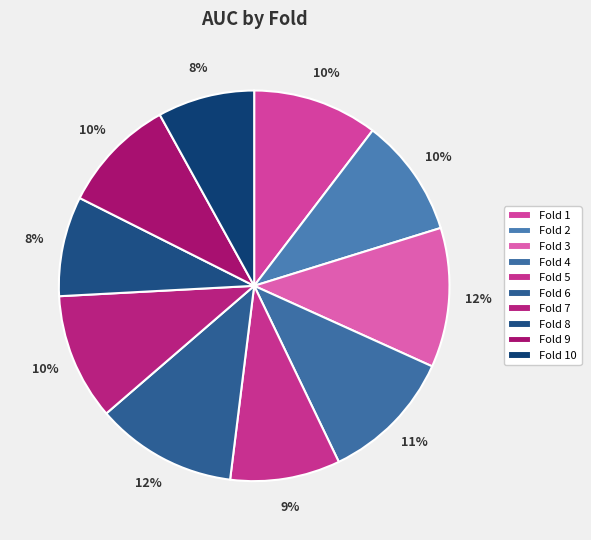

What is the largest slice in the pie chart?

Fold 6